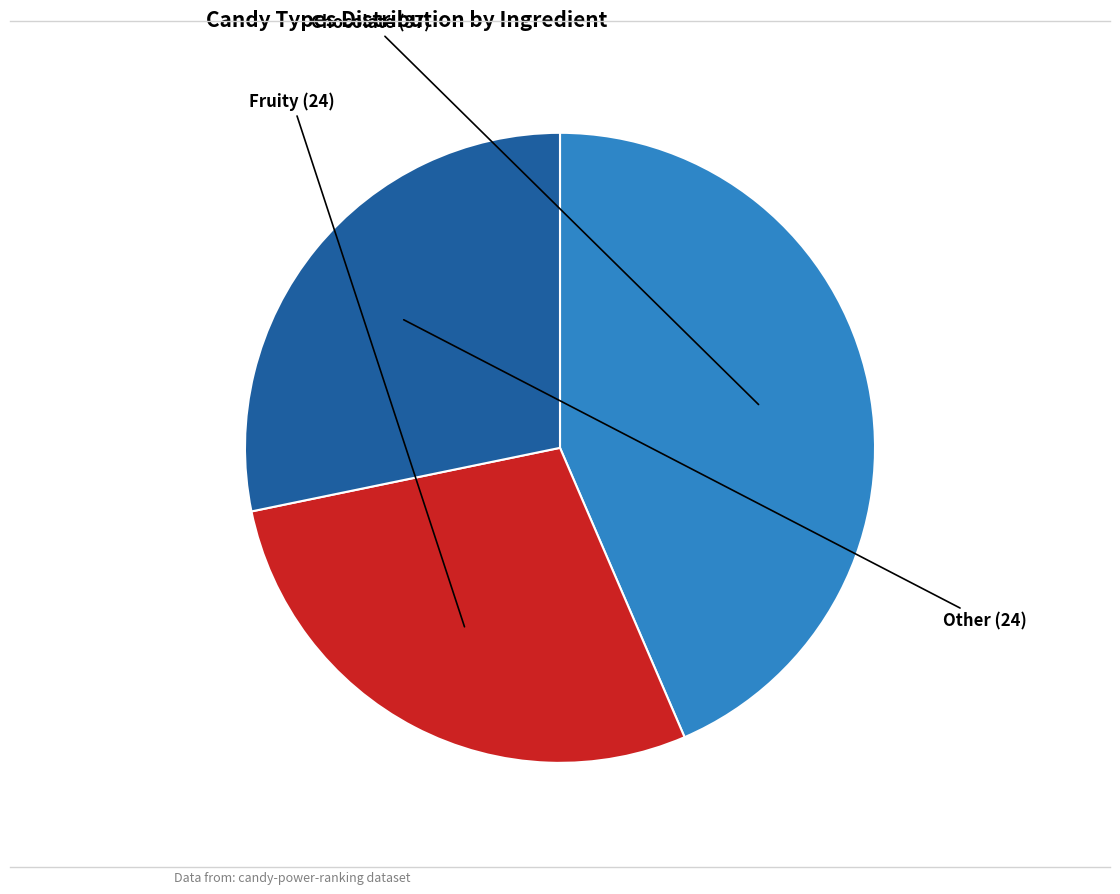

Is there any slice that represents more than half of the pie?

No